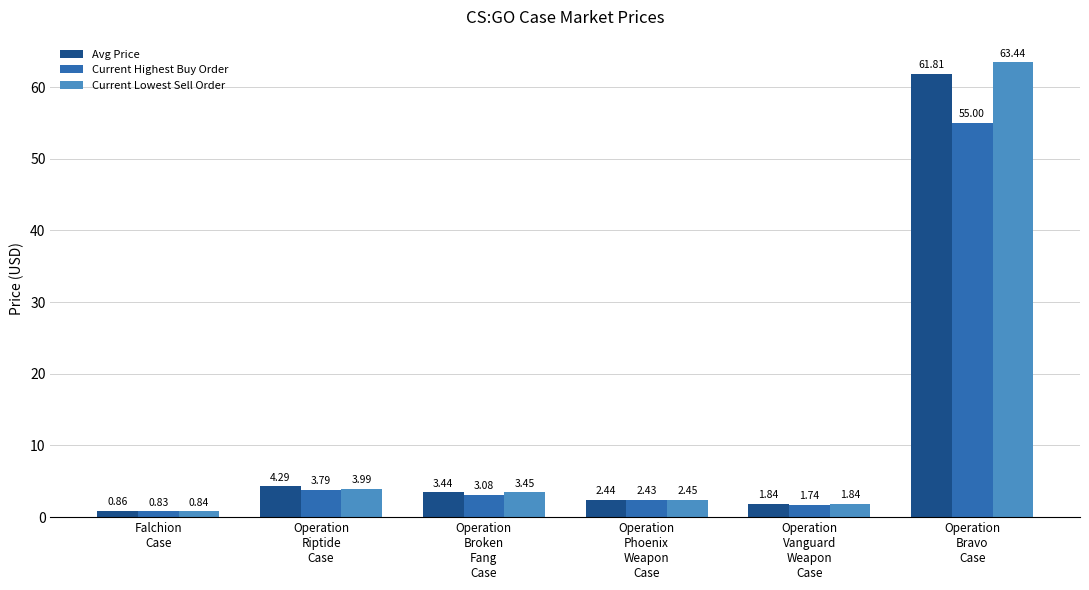

What is the label of the 4th bar from the right?

Operation
Broken
Fang
Case